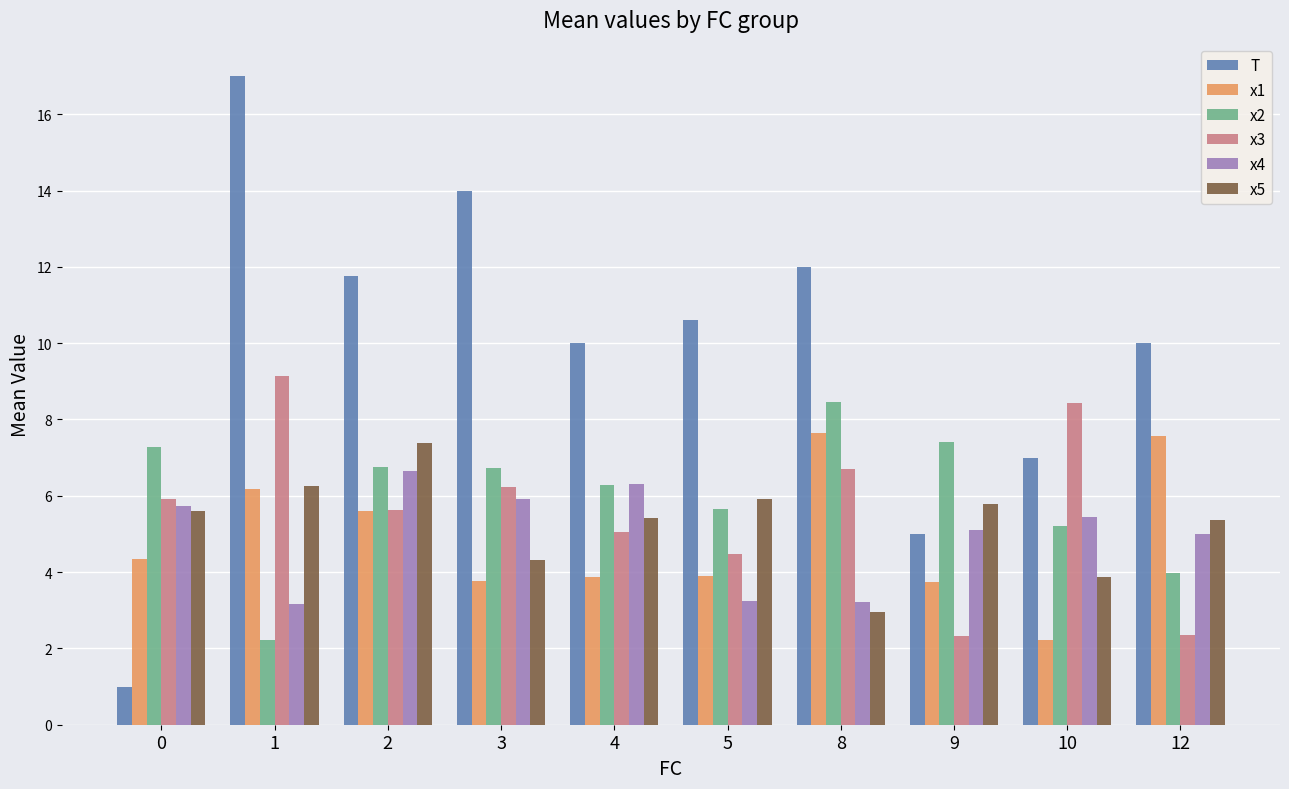

What is the smallest value displayed?

1.0